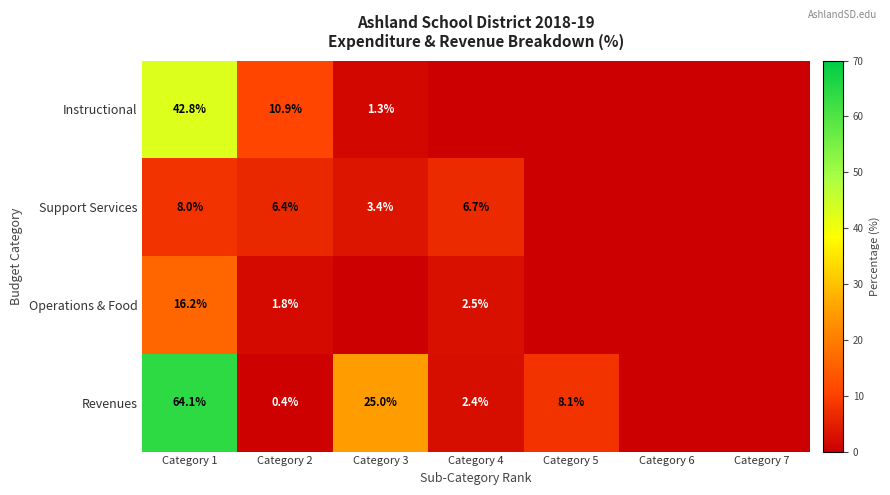

What is the difference between the highest and lowest values at Category 2?

10.5